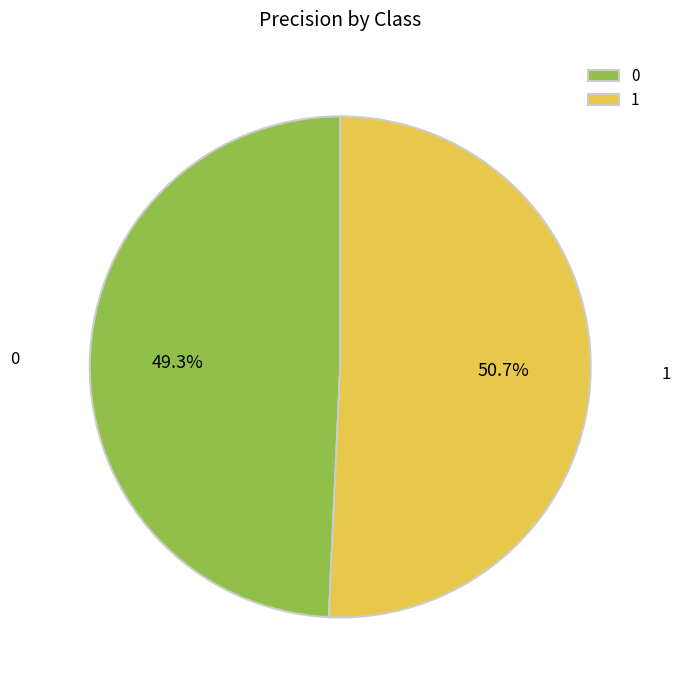

Rank the categories by value from highest to lowest.

1, 0